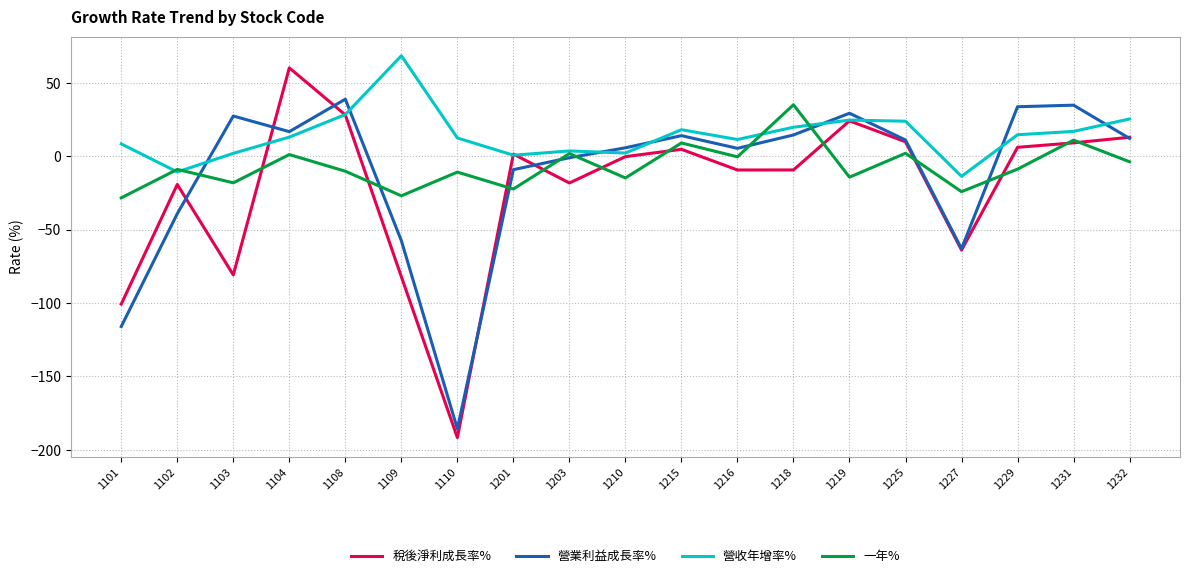

Count the number of data series in this chart.

4